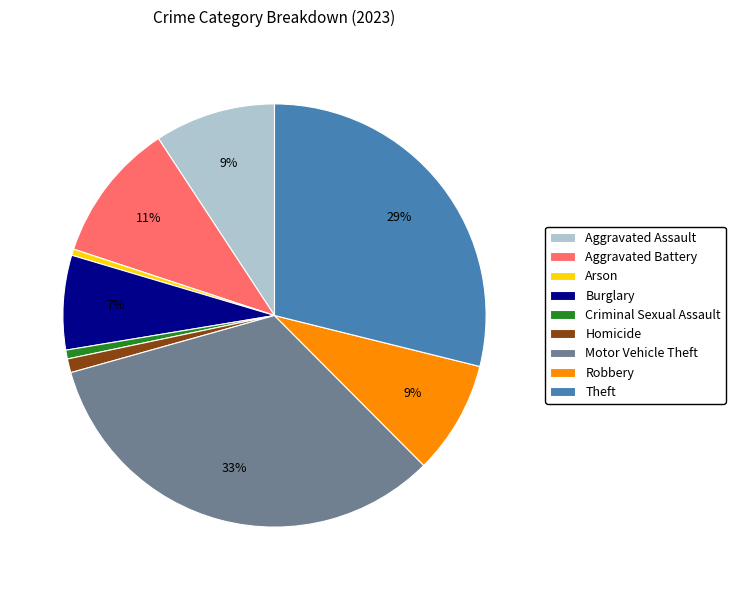

To the nearest percent, what is the average slice percentage?

11%